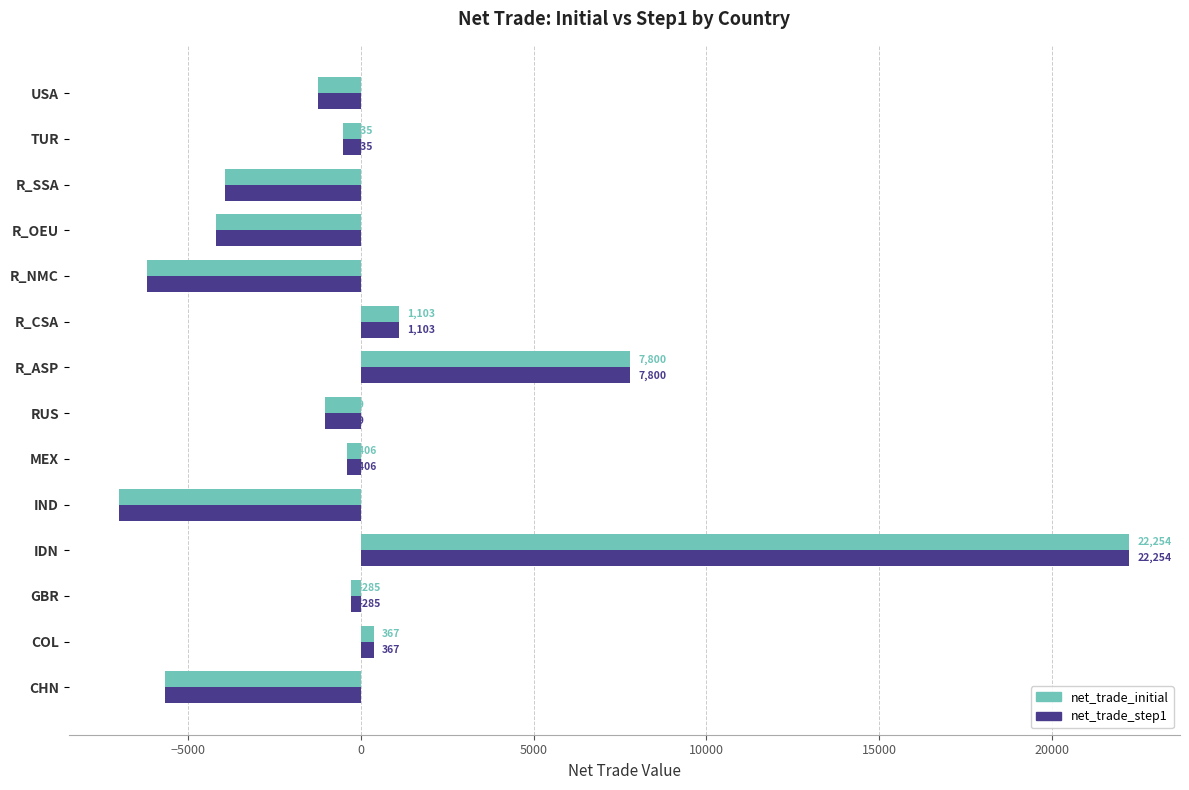

At which category is the sum across all series the highest?

IDN